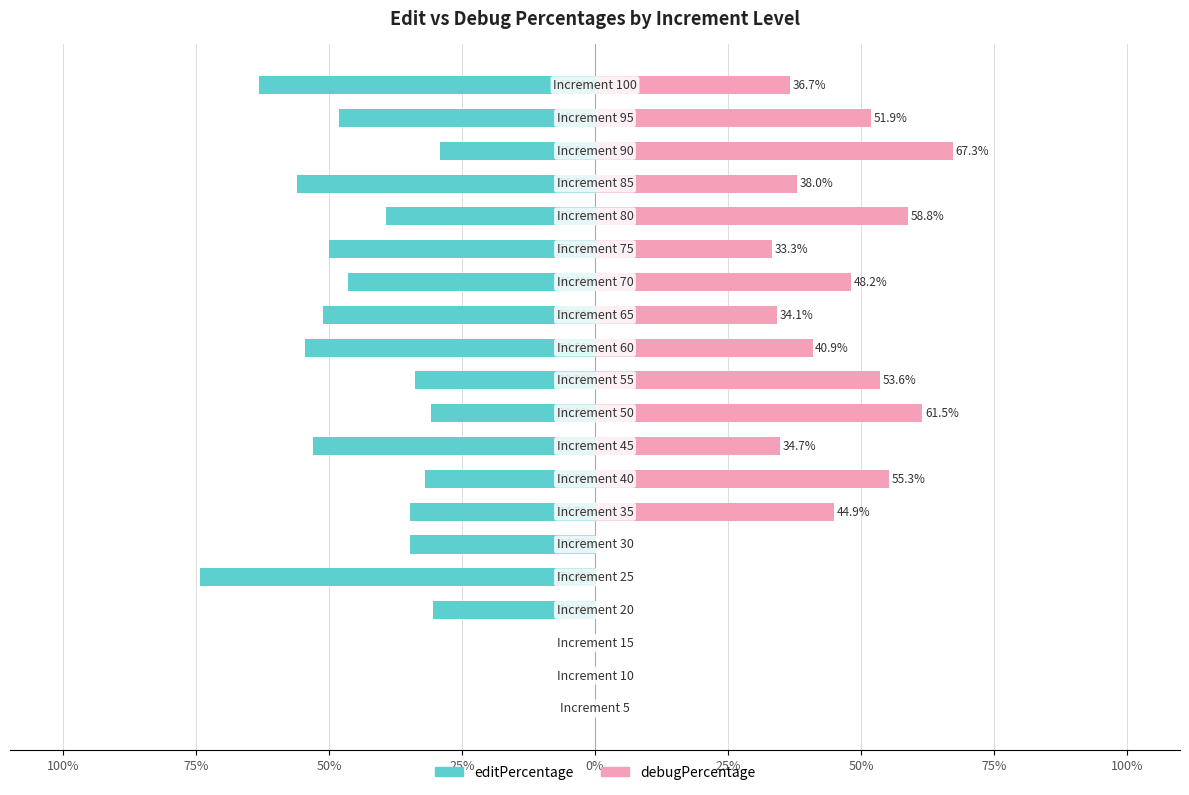

Between 25% and 50%, which is larger?

50%